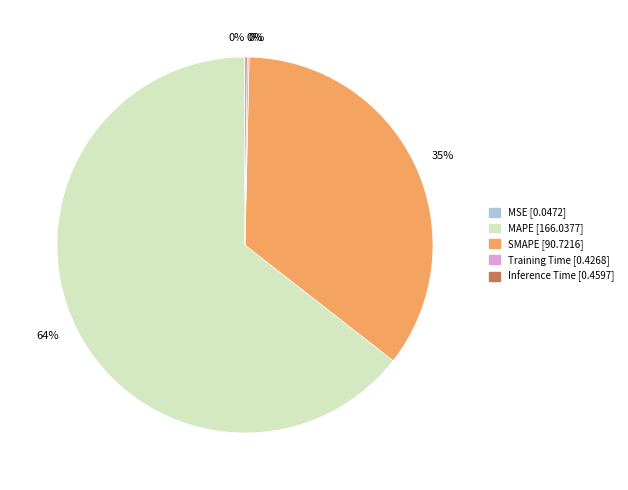

What is the largest slice in the pie chart?

MAPE